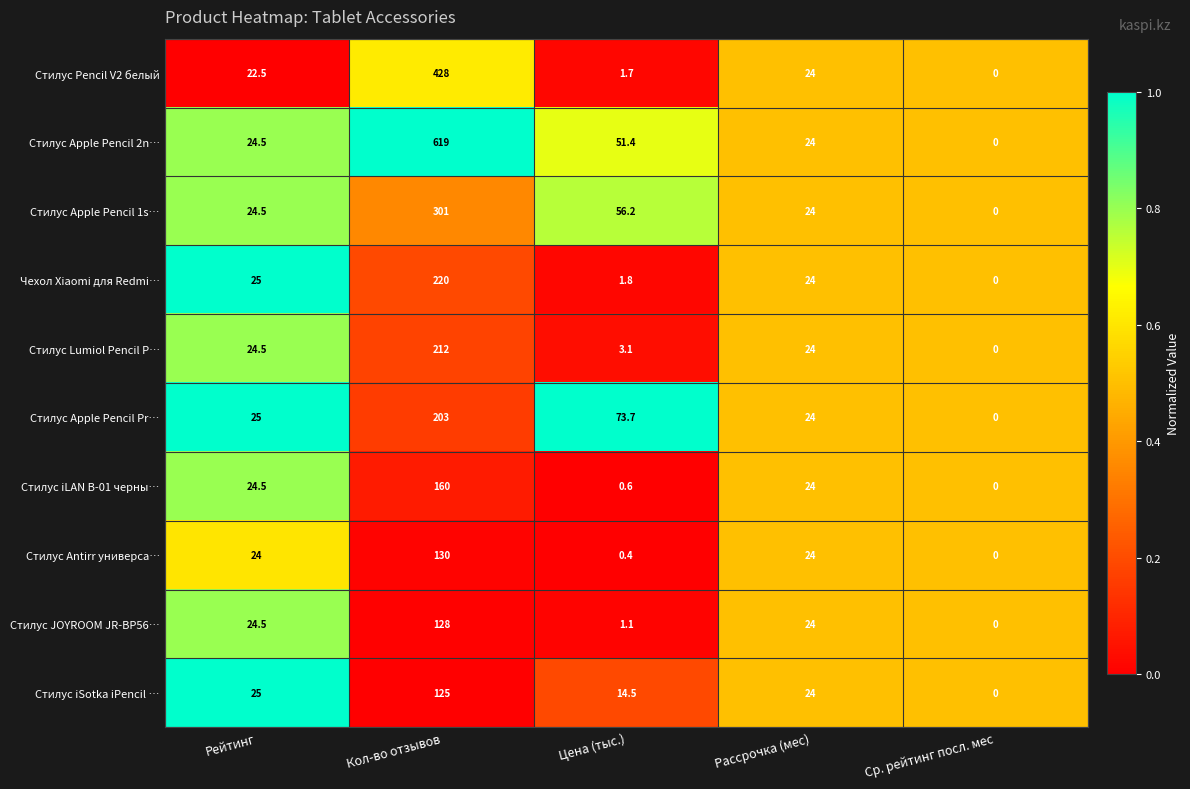

The value of Стилус Lumiol Pencil P… at Рейтинг is 34.9. True or false?

False